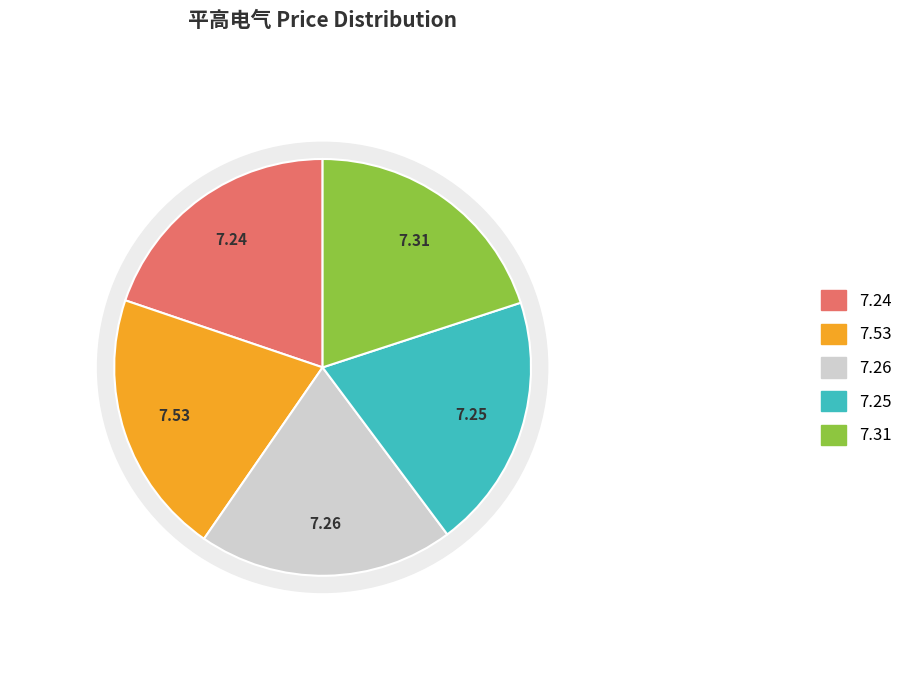

Is 2022-10-24 the majority of the pie?

No